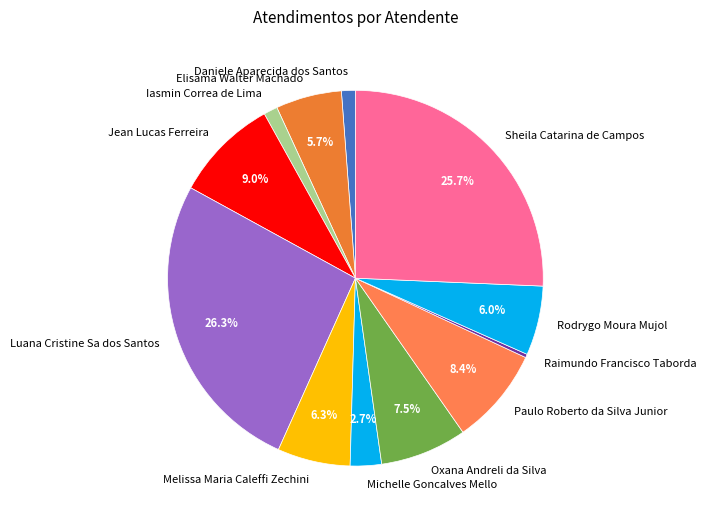

To the nearest percent, what portion does Daniele Aparecida dos Santos represent?

1%